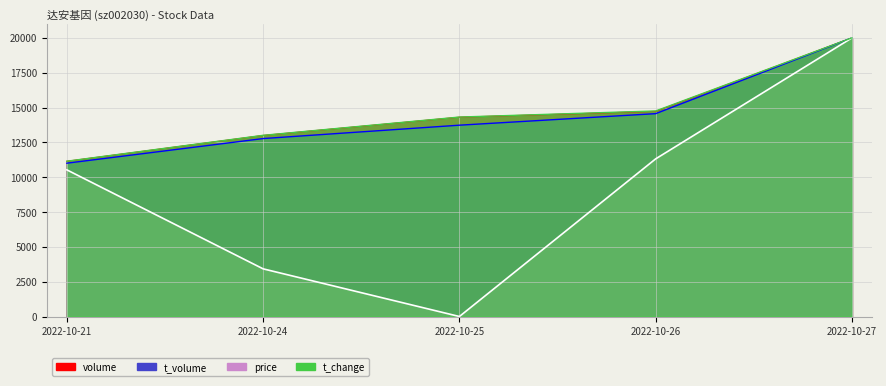

The value of t_volume at 2022-10-21 is 11005.4. True or false?

True